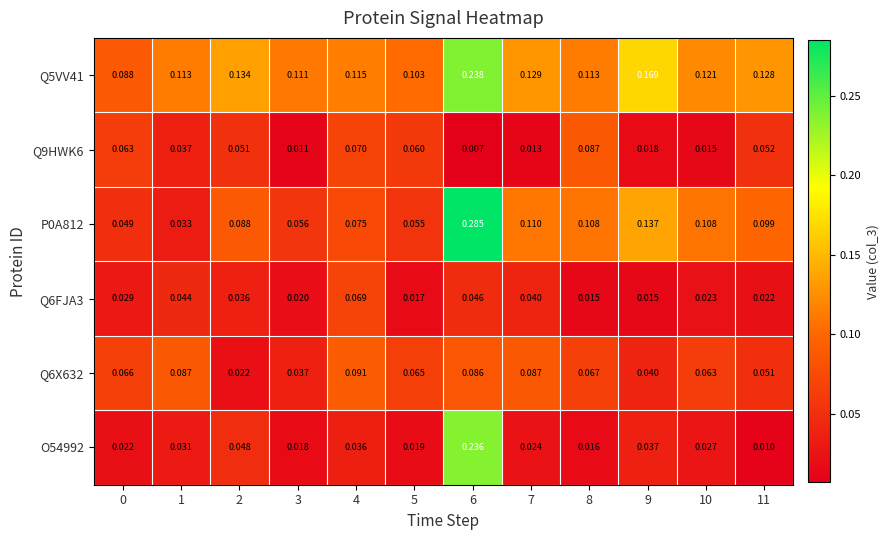

Is the value of O54992 at 2 greater than the value of Q5VV41 at 11?

No